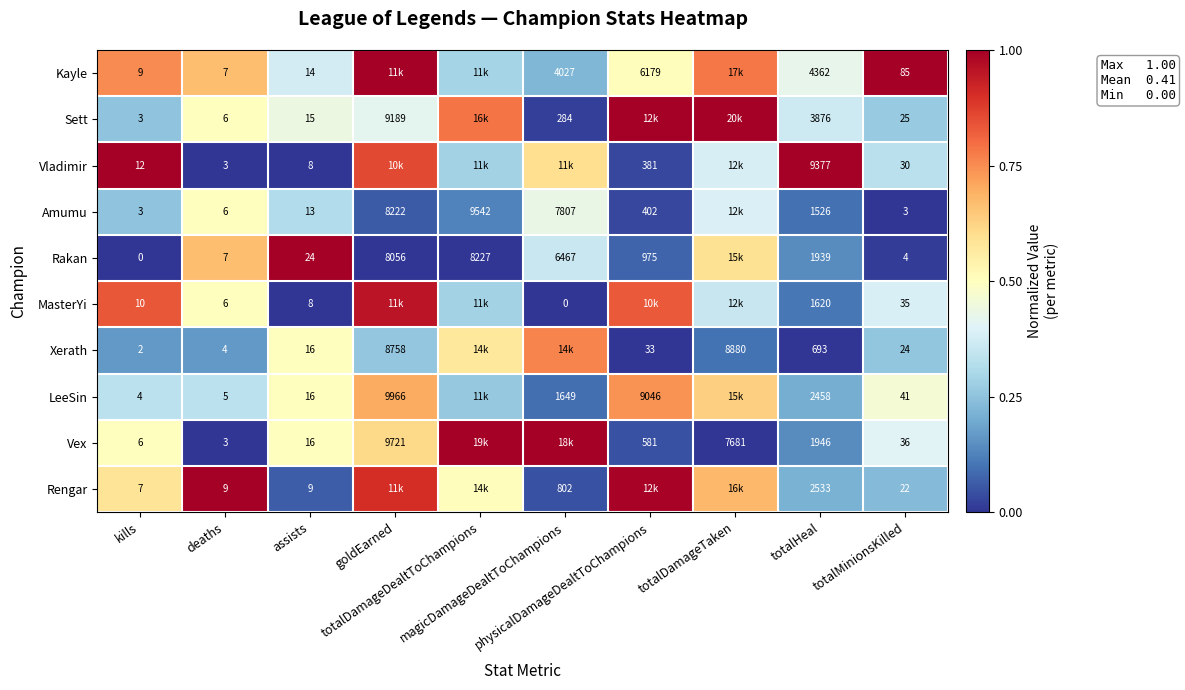

At how many categories does at least one series exceed 0?

10